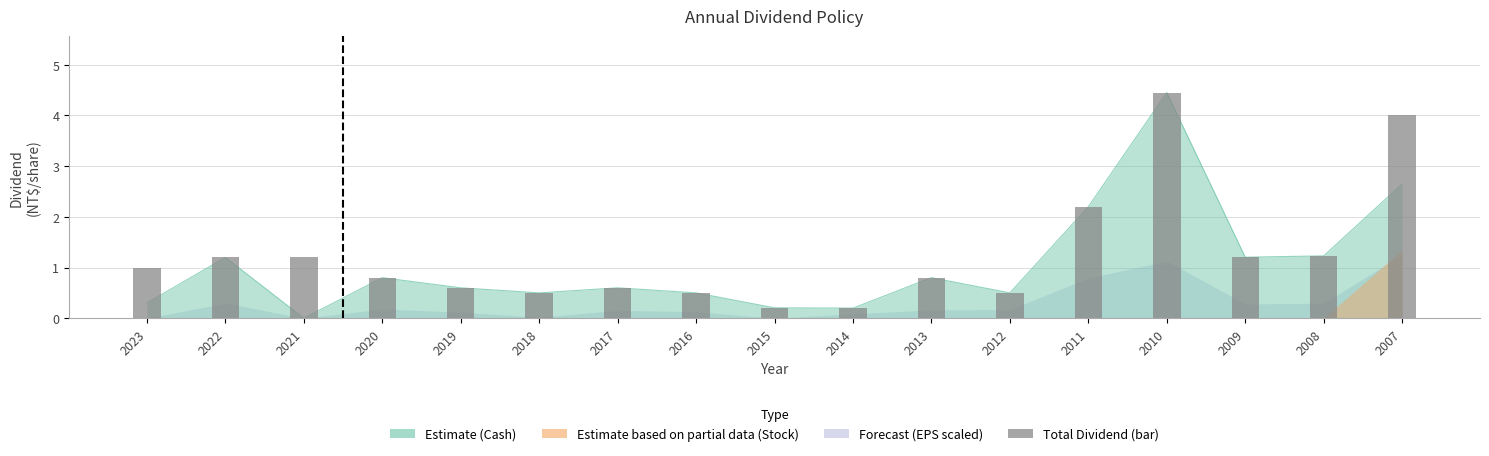

What is the value of the 11th bar from the left?

0.8